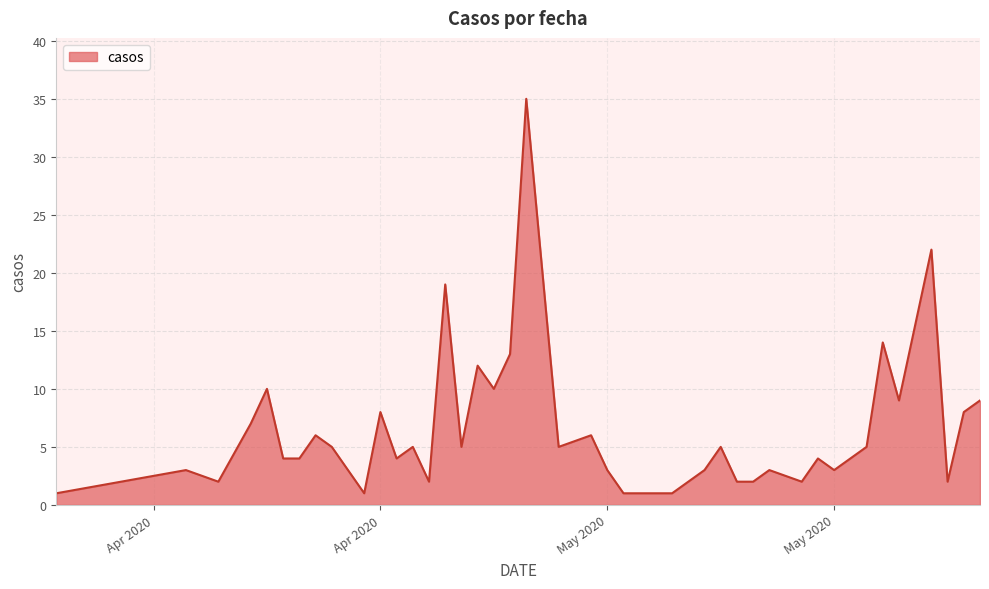

Does the chart display data point markers on the line(s)?

No